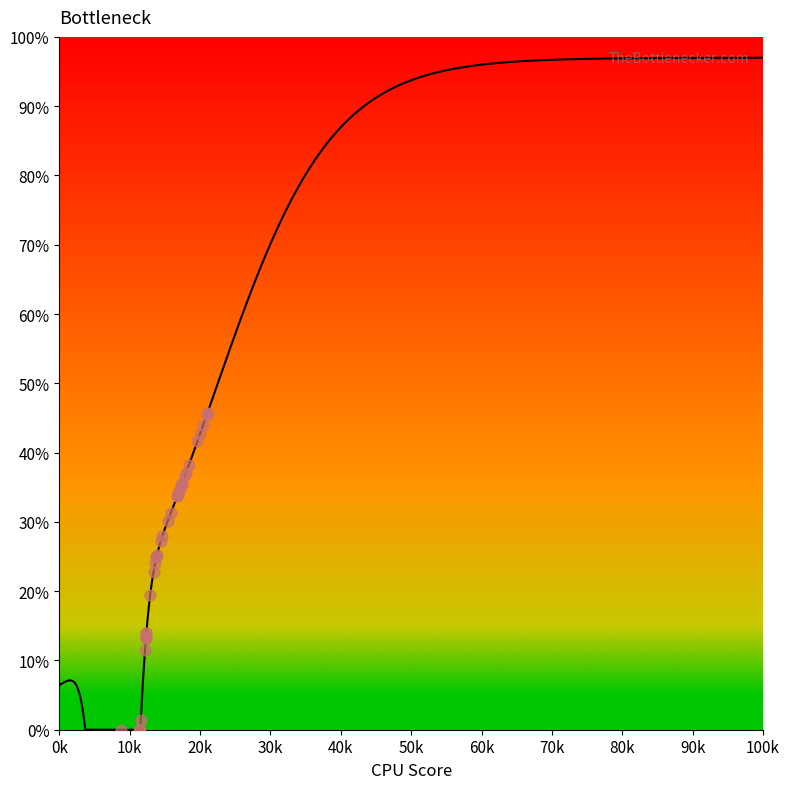

Approximately how many times larger is the value at 327 compared to 264?

1.4